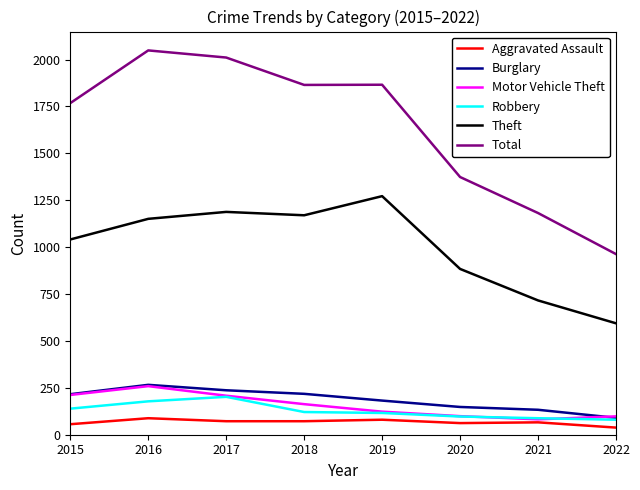

What are all the series names shown in the legend?

Aggravated Assault, Burglary, Motor Vehicle Theft, Robbery, Theft, Total